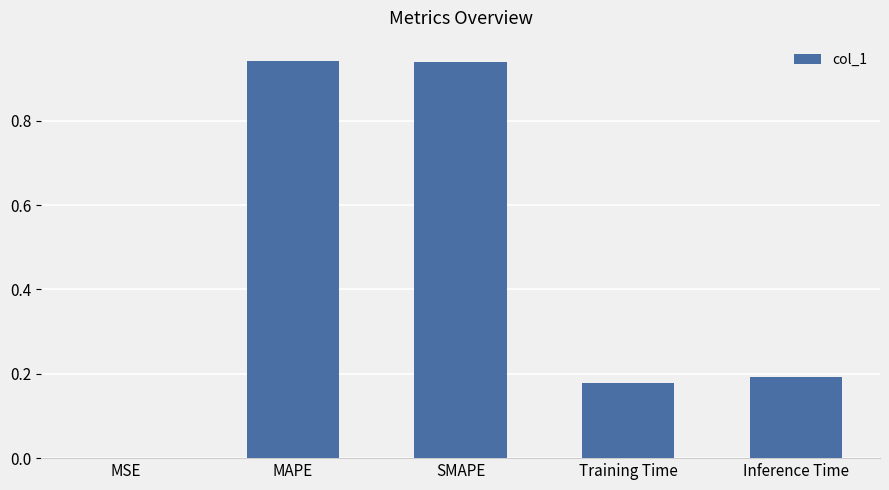

The chart shows a value of 0.3 at Inference Time. True or false?

False